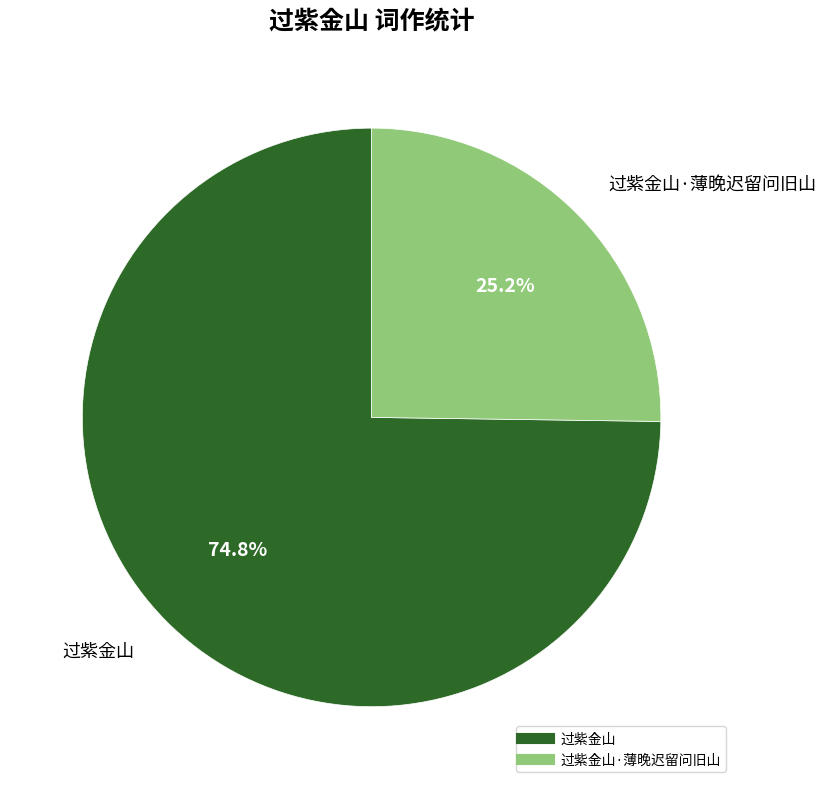

Is there a majority slice in this chart?

Yes